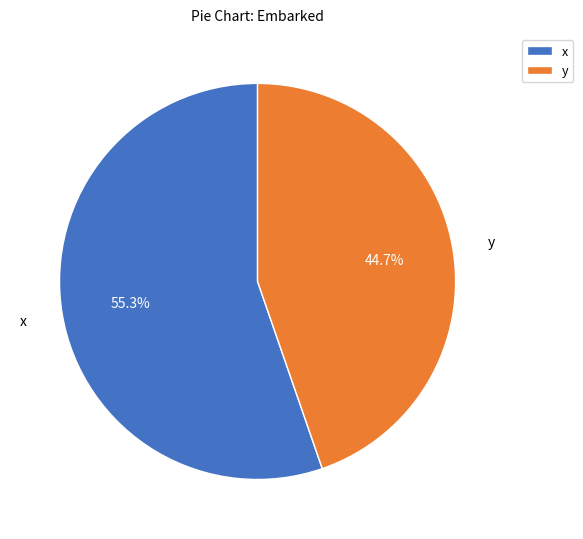

How many segments does this pie chart have?

2